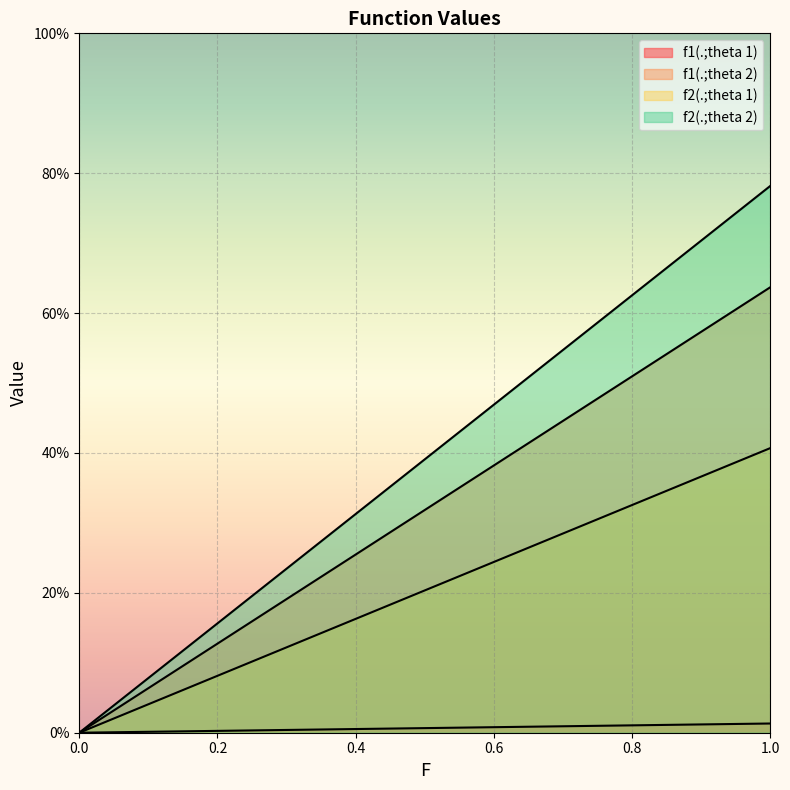

What is the spread (max minus min) of values at 1?

0.8